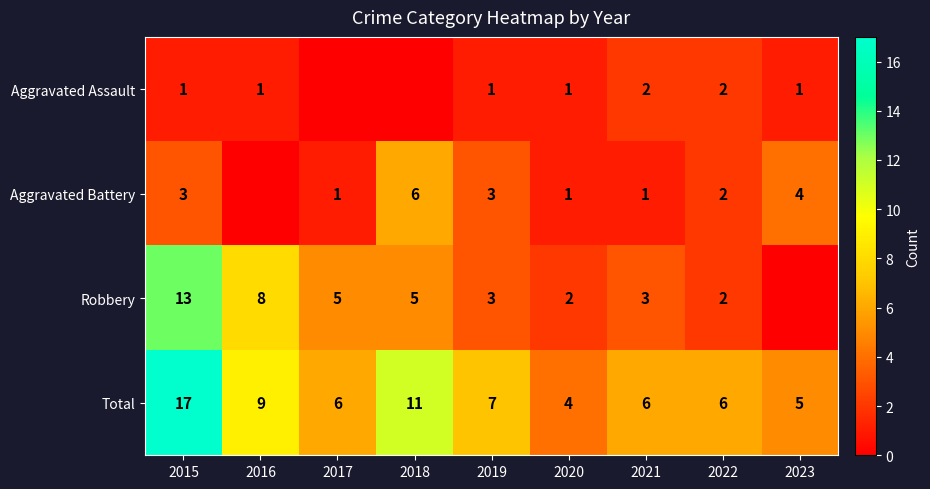

What is the spread (max minus min) of values at 2022?

4